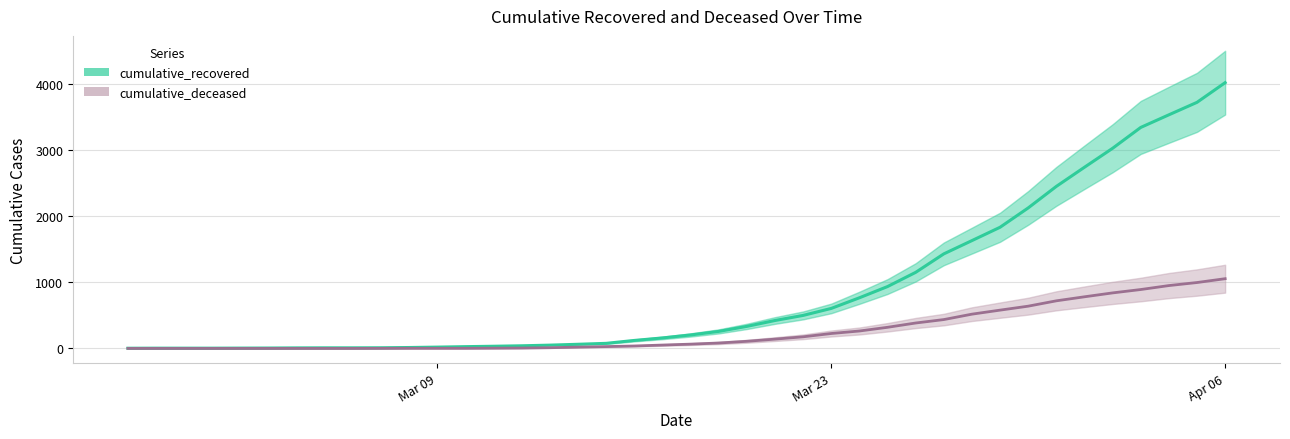

Rank the series by their maximum value, from lowest to highest.

cumulative_deceased, cumulative_recovered